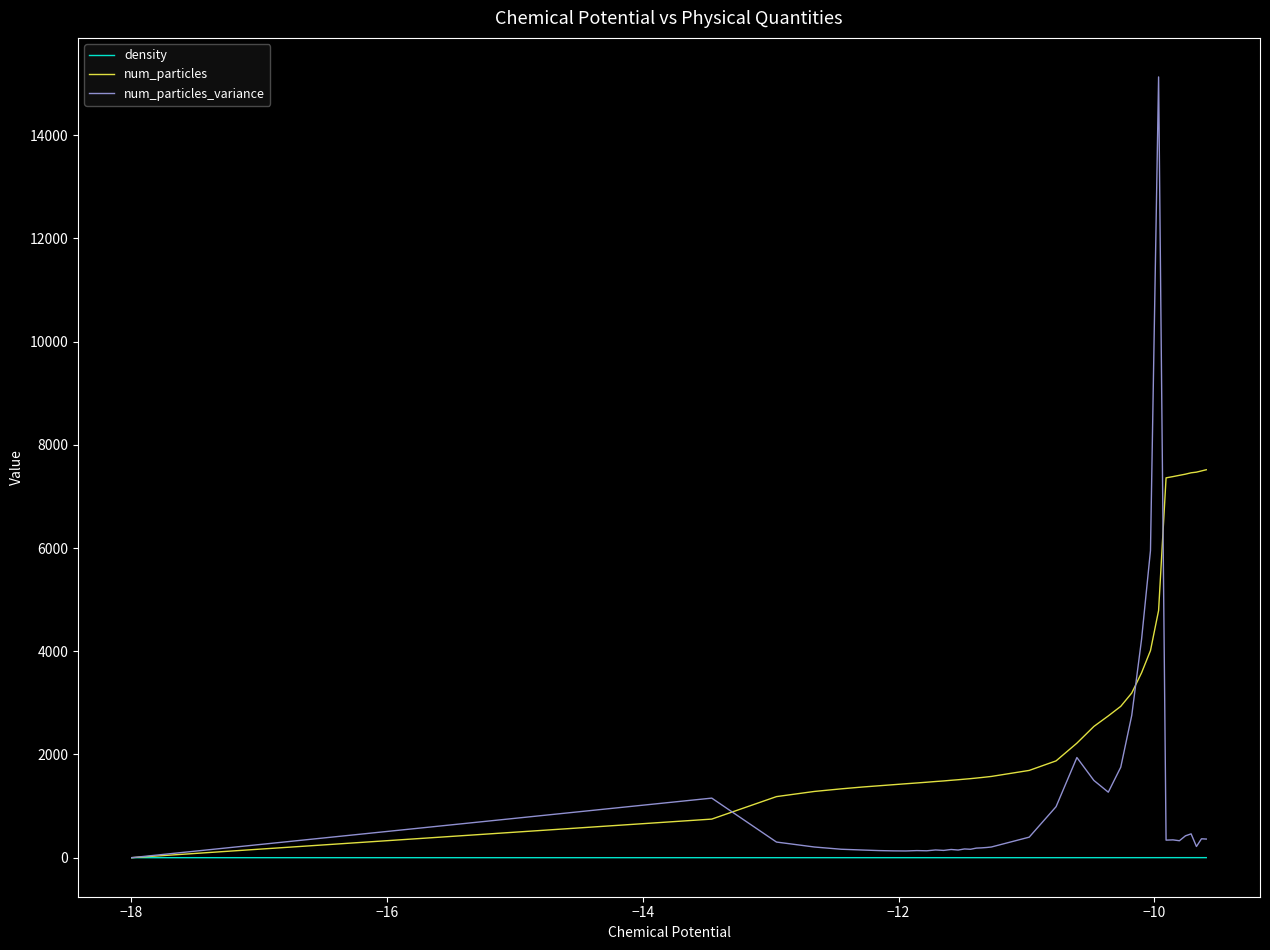

What is the minimum value for num_particles?

0.5